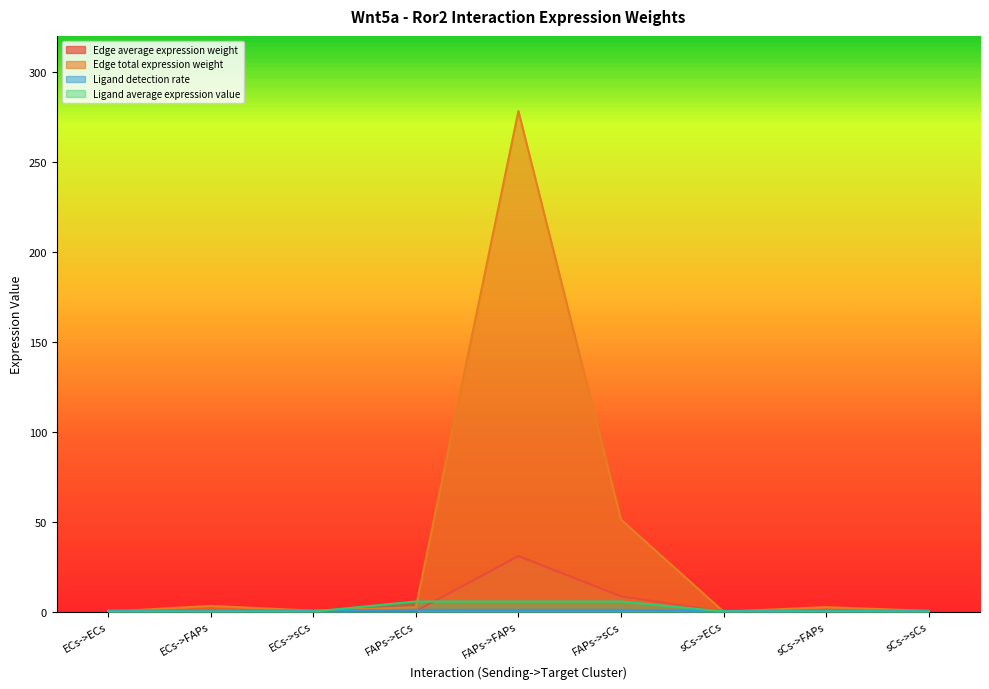

Is it true that Edge total expression weight equals 2.4 at FAPs->ECs?

True